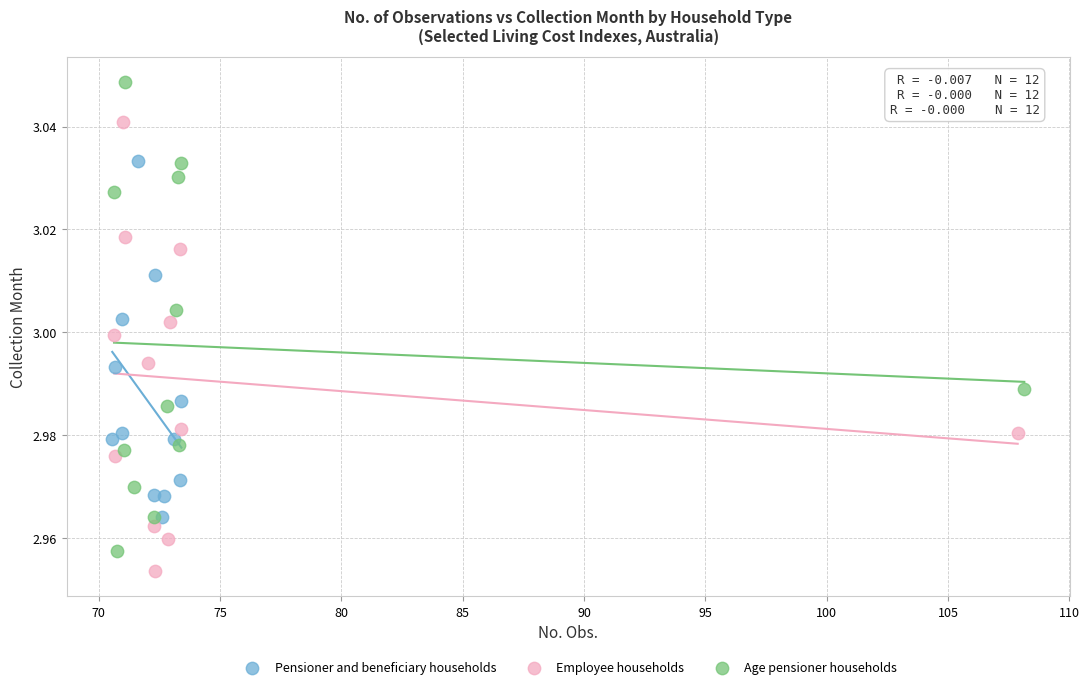

Which series reaches the maximum Y coordinate?

Age pensioner households